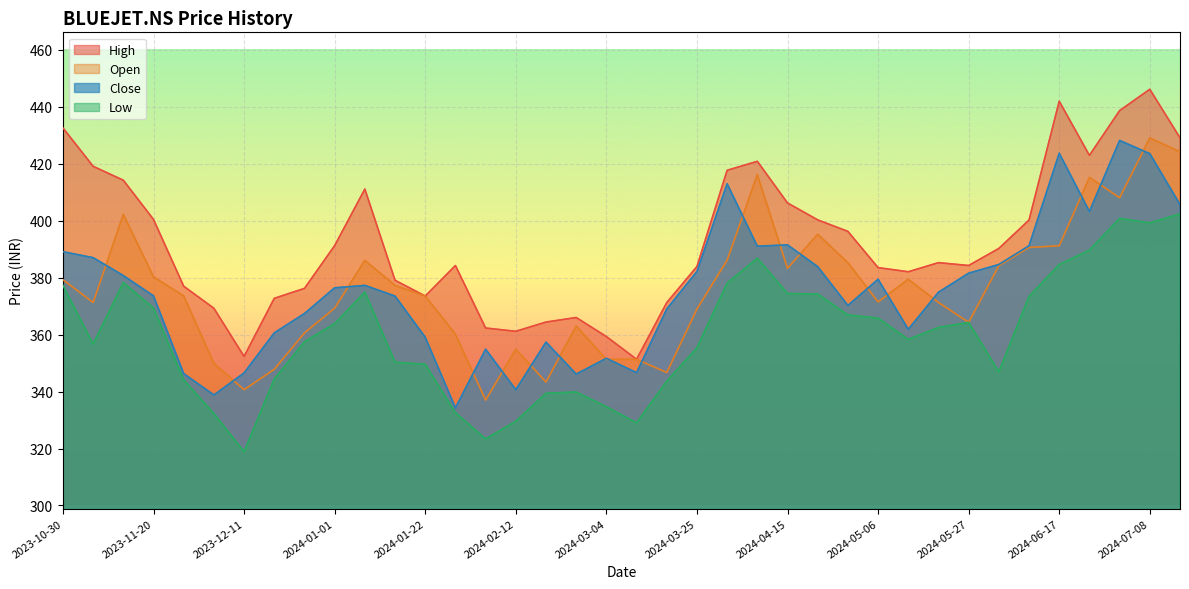

True or false: Low and Open intersect in this chart.

False